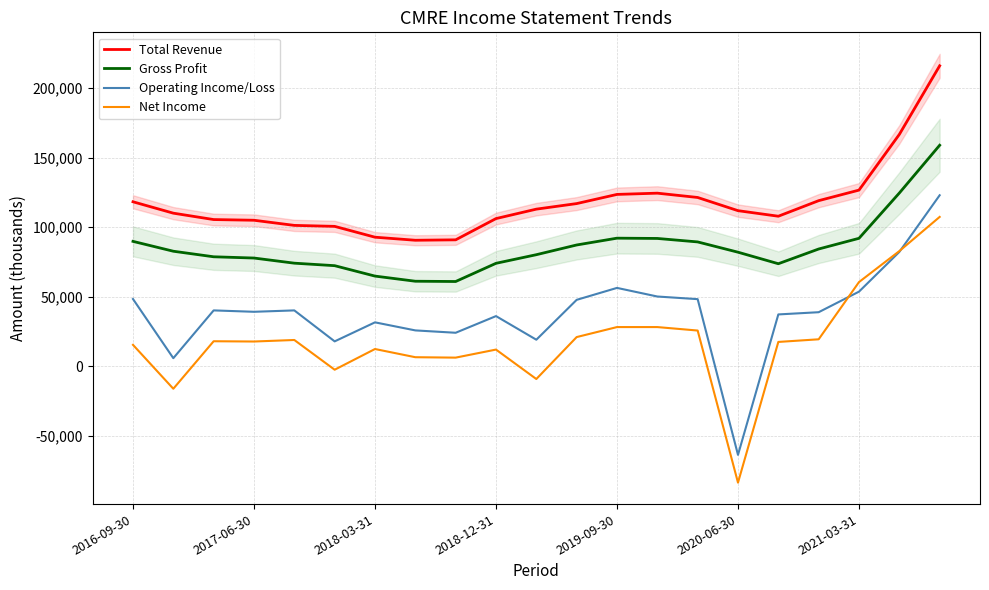

True or false: Total Revenue and Net Income cross at least once.

False